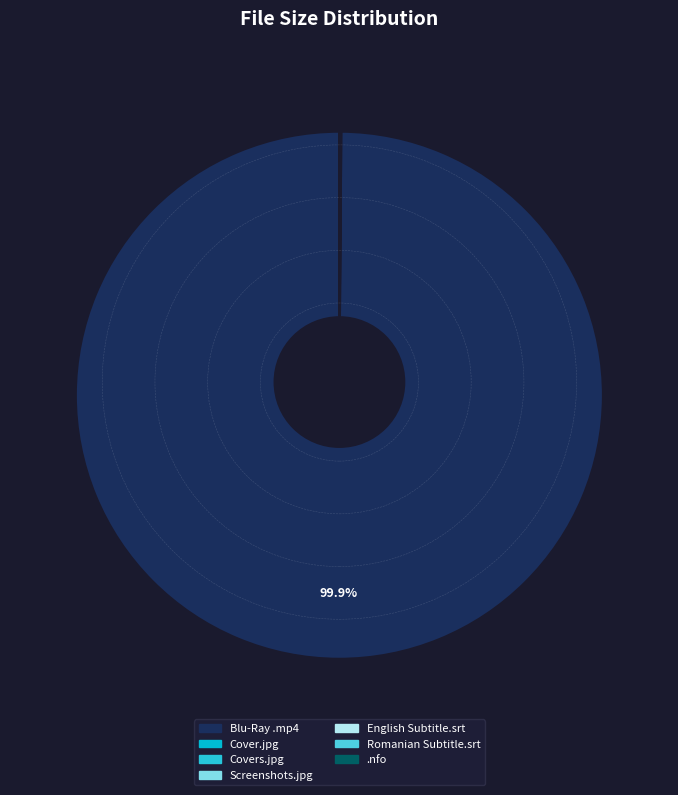

Rank the categories by value from lowest to highest.

Fame 2009 Blu-Ray HD 480p H264 CRYS.nfo, Fame 2009 Romanian Subtitle.srt, Fame 2009 English Subtitle.srt, Screenshots.jpg, Covers.jpg, Cover.jpg, Fame 2009 Blu-Ray HD 480p H264 CRYS.mp4